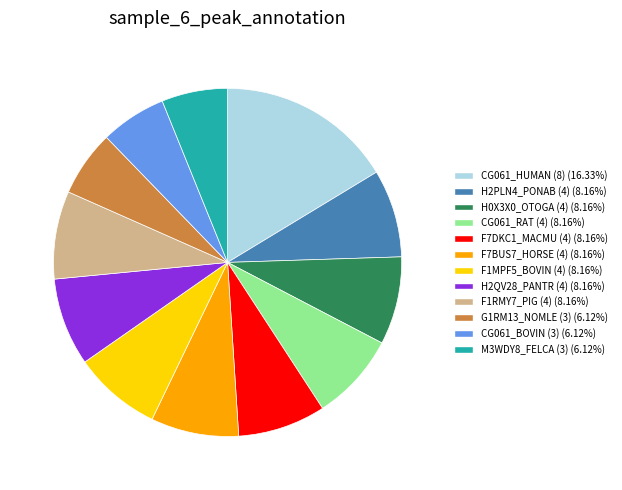

Is it true that CG061_RAT (4) is 8% of the pie?

True